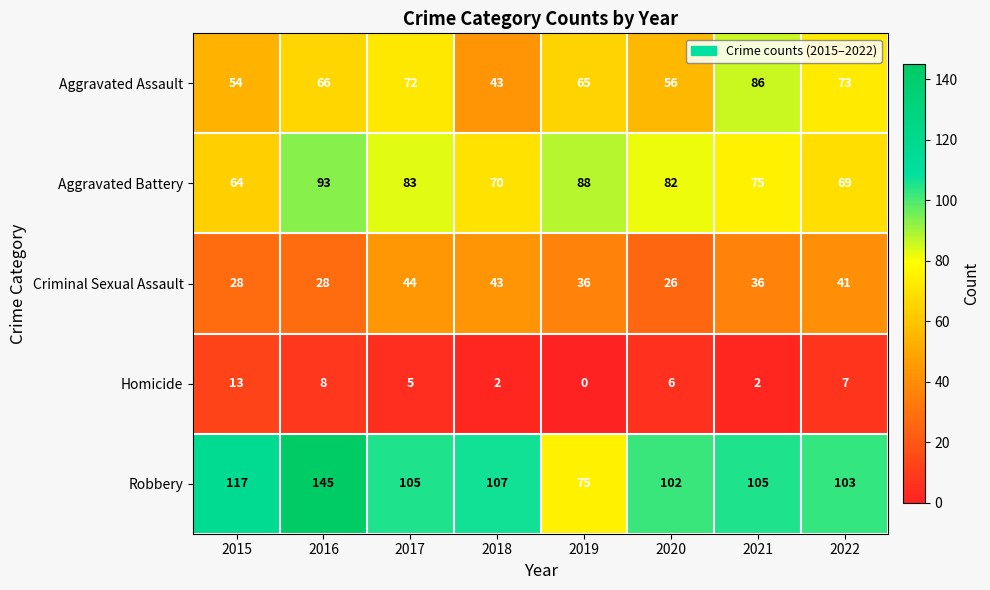

What is the sum of all Aggravated Assault values?

515